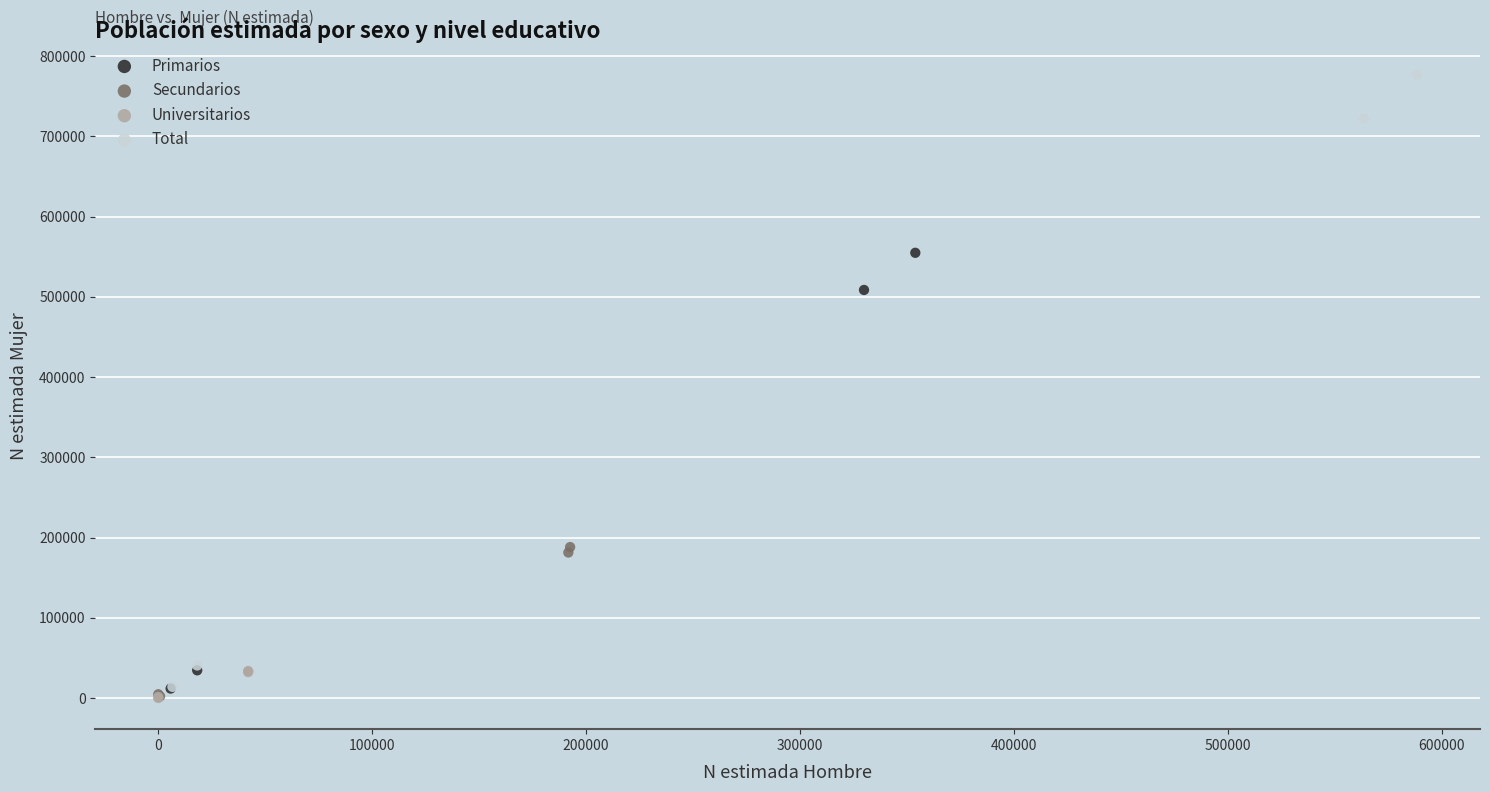

Which series has the widest spread of Y values?

Total